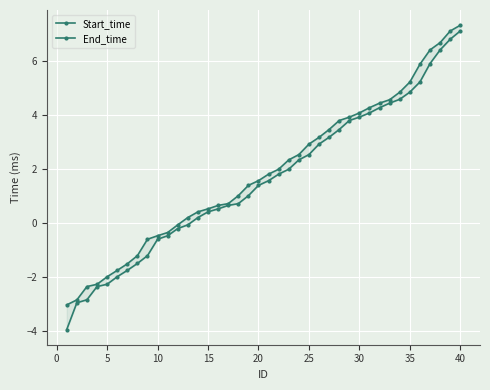

What is the difference between the second highest and minimum values in the End_time series?

10.1